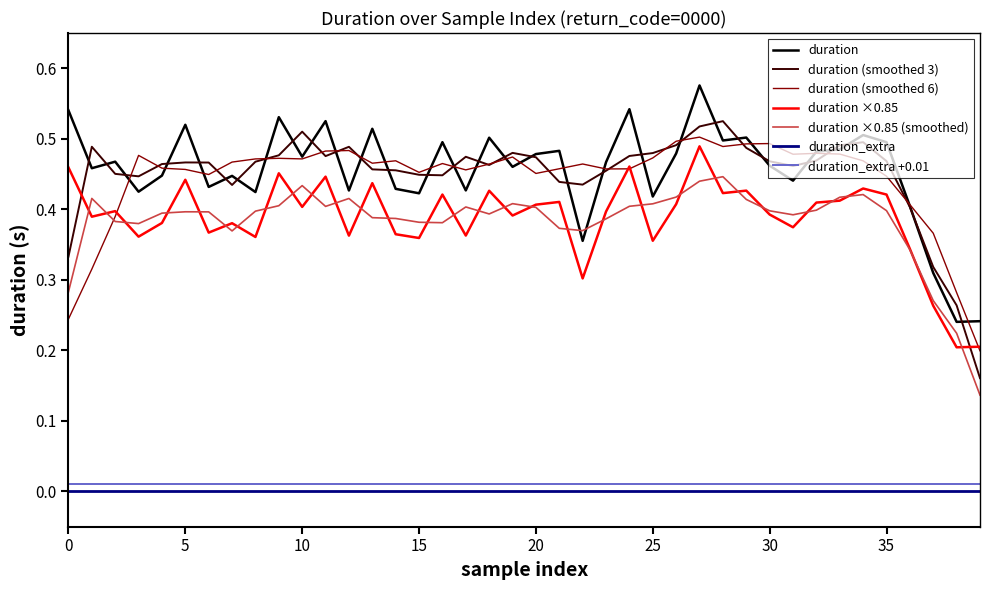

True or false: duration ×0.85 and duration_extra +0.01 intersect in this chart.

False